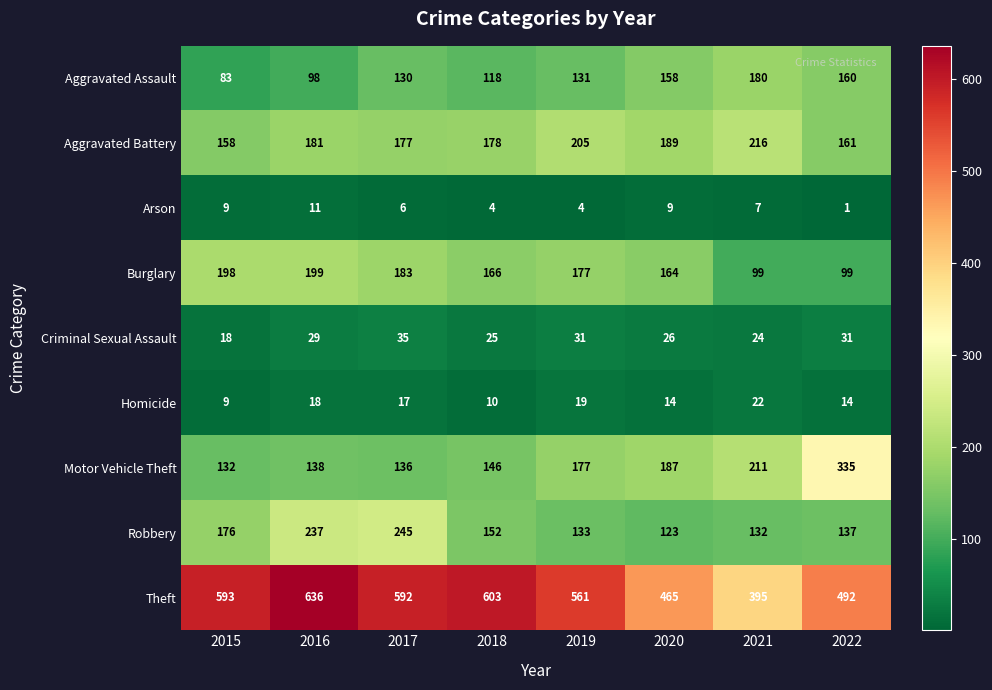

How many data points in Arson are less than 7?

4